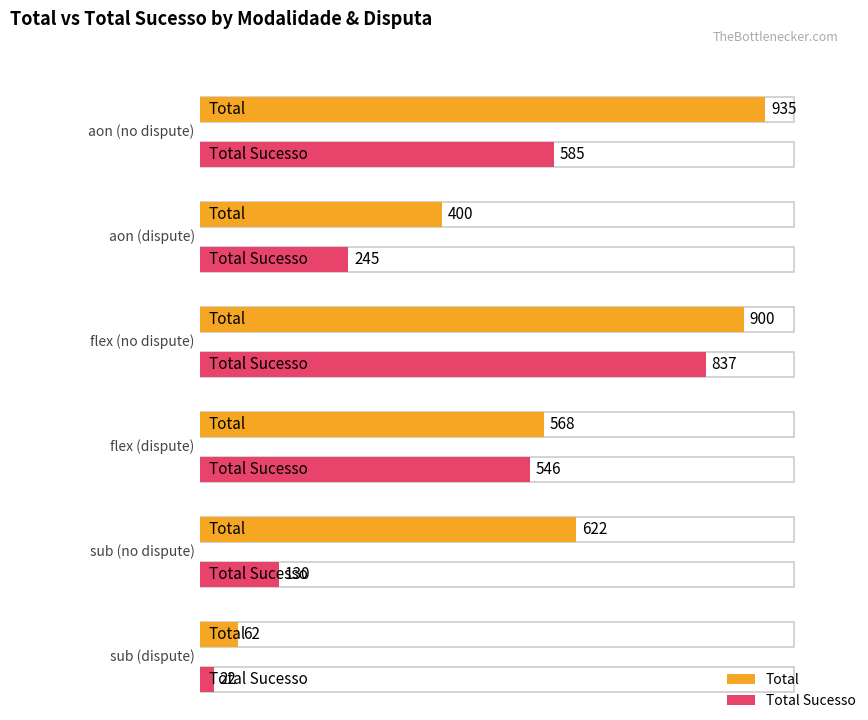

What is the spread (max minus min) of values at sub_False?

492